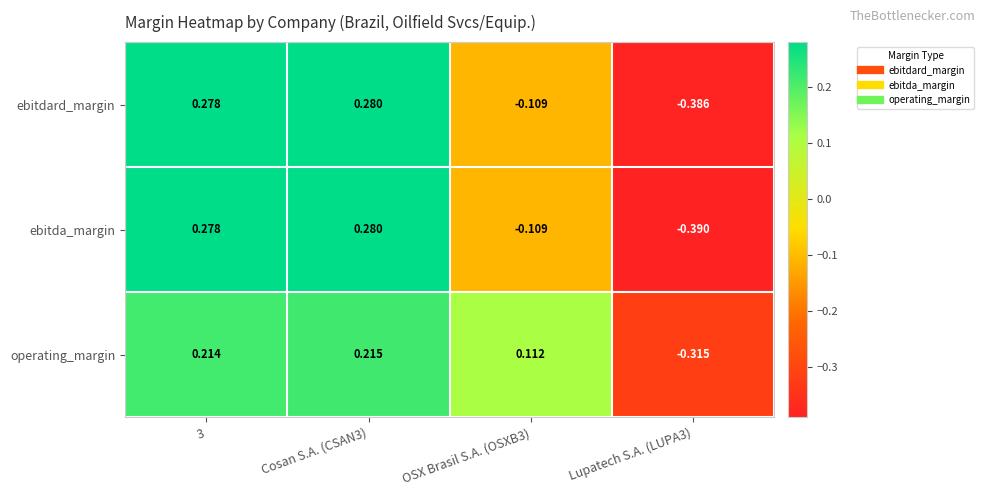

Which series has the largest range (max minus min)?

ebitda_margin